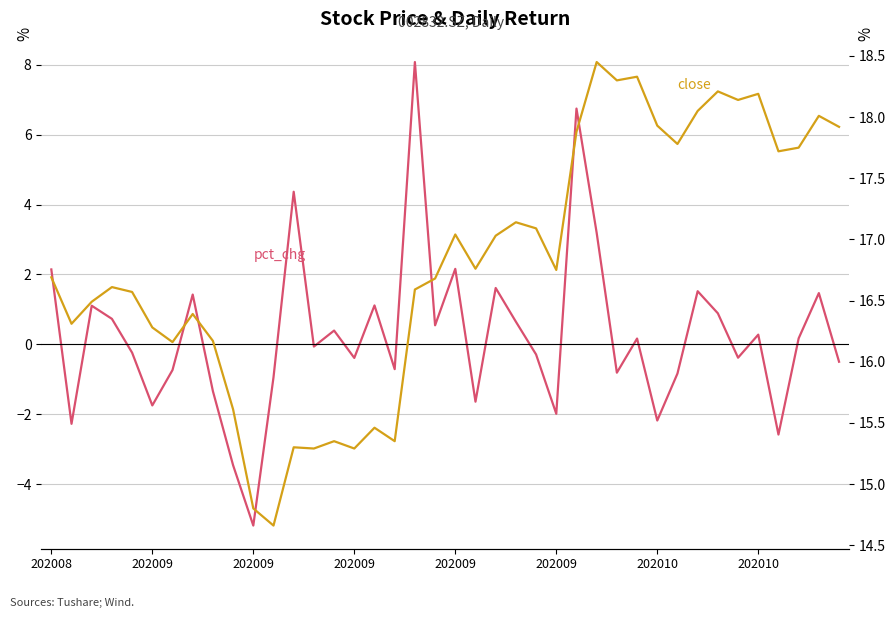

In pct_chg, how many points are higher than both neighbors (excluding endpoints)?

13